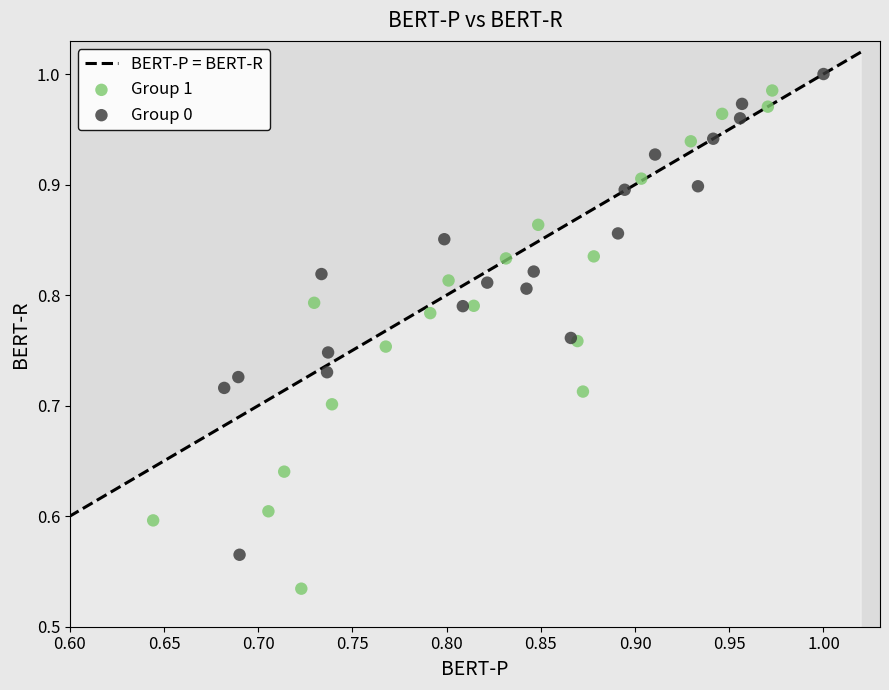

Which series reaches the minimum Y coordinate?

Group 1